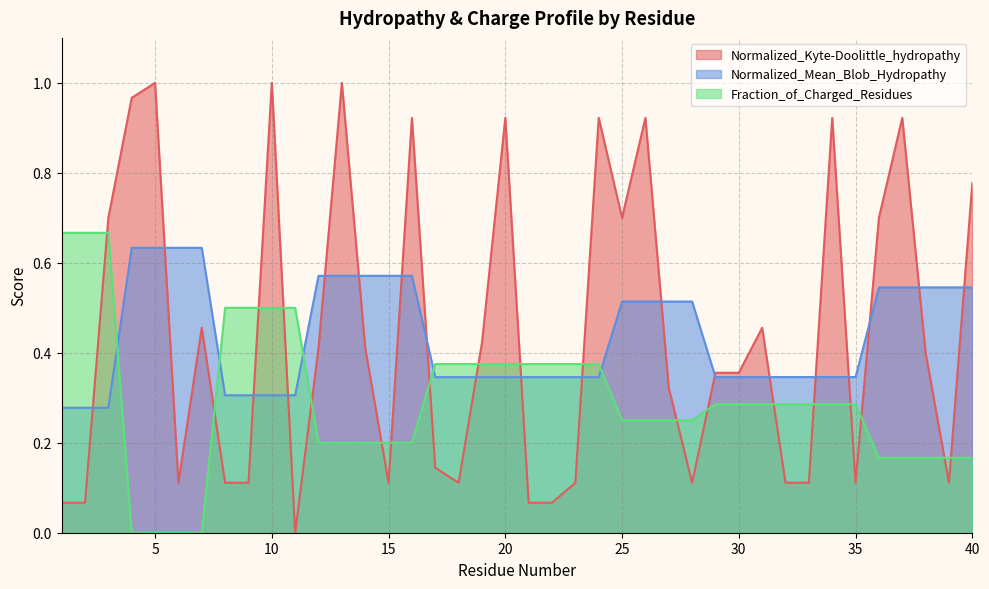

Count the number of categories in the chart.

40